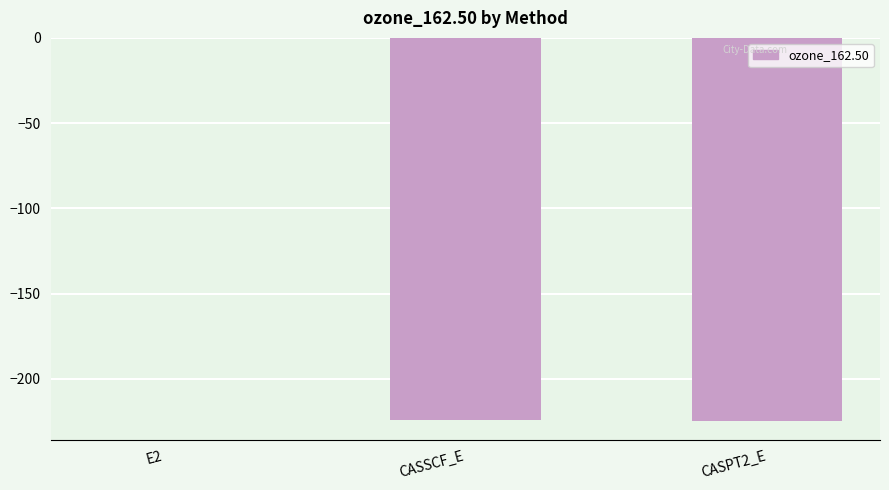

The value at CASPT2_E is -78.4. True or false?

False